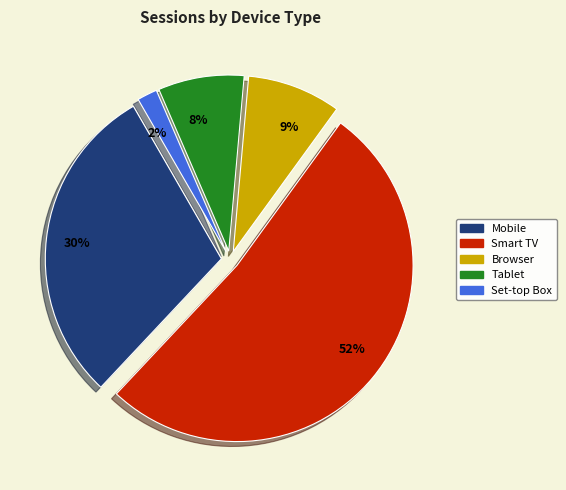

Which category has the biggest portion of the pie?

Smart TV